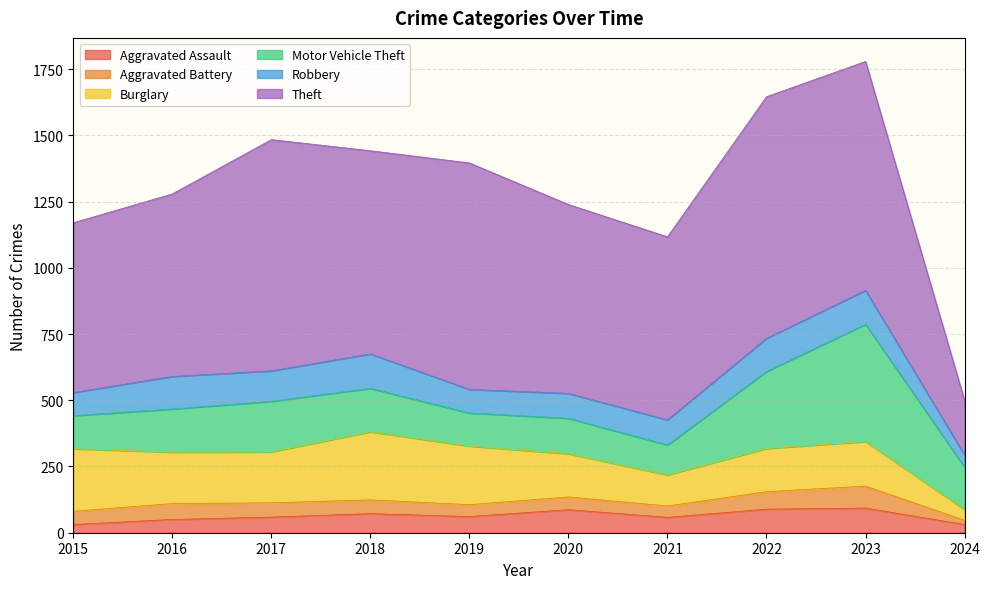

The Theft series shows 1084 at 2018. True or false?

False